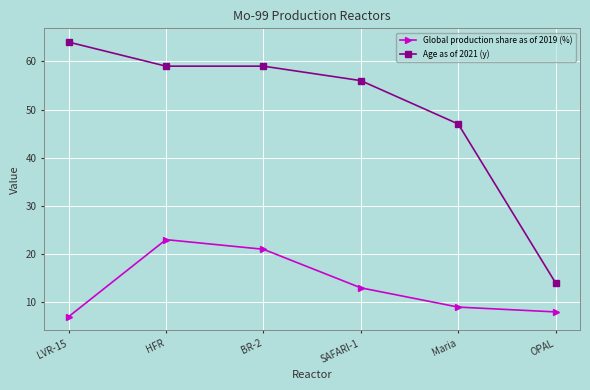

List the series in order of their overall mean, lowest first.

Global production share as of 2019 (%), Age as of 2021 (y)